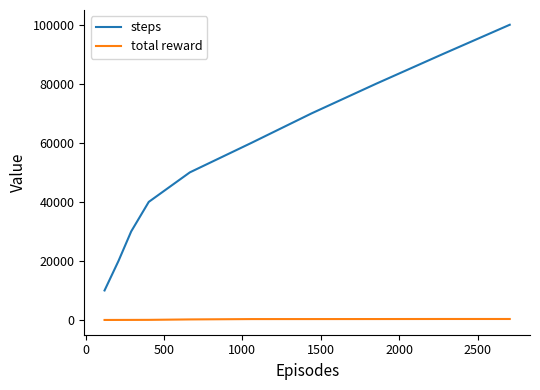

Which series has the widest spread of values?

steps